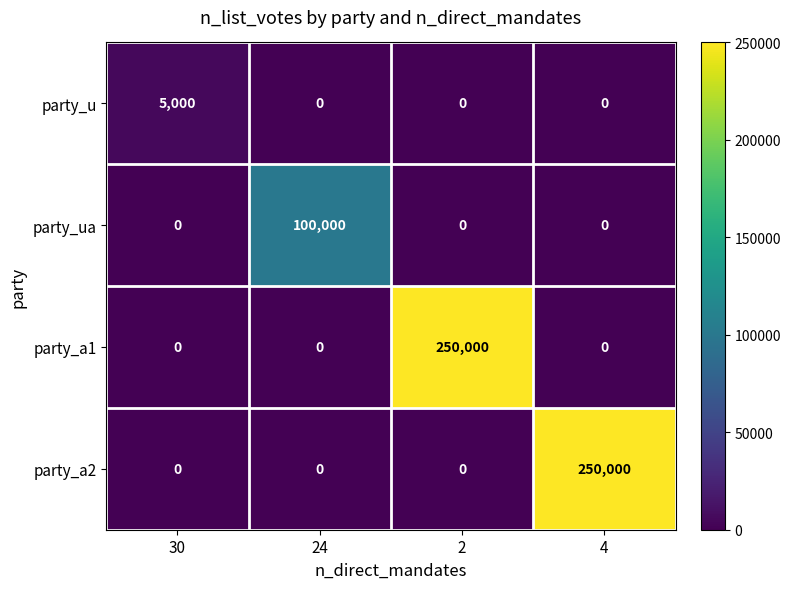

True or false: party_u has a value of -3429 at 2.

False